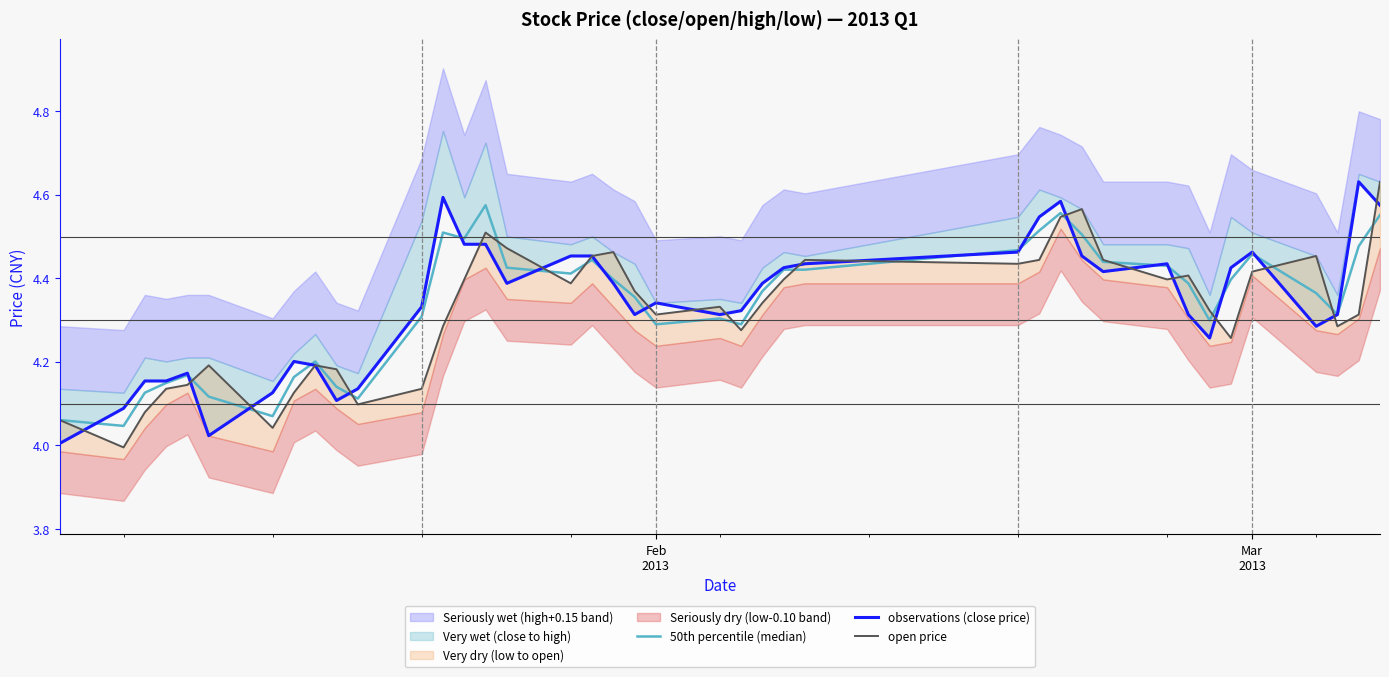

Which series ends up on top after the final intersection of observations (close price) and open price?

open price